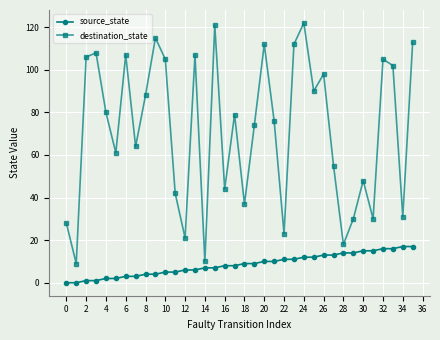

True or false: destination_state and source_state intersect in this chart.

False